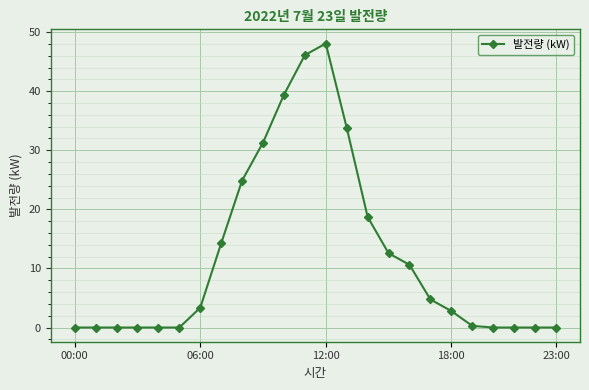

What is the greatest value displayed?

48.1